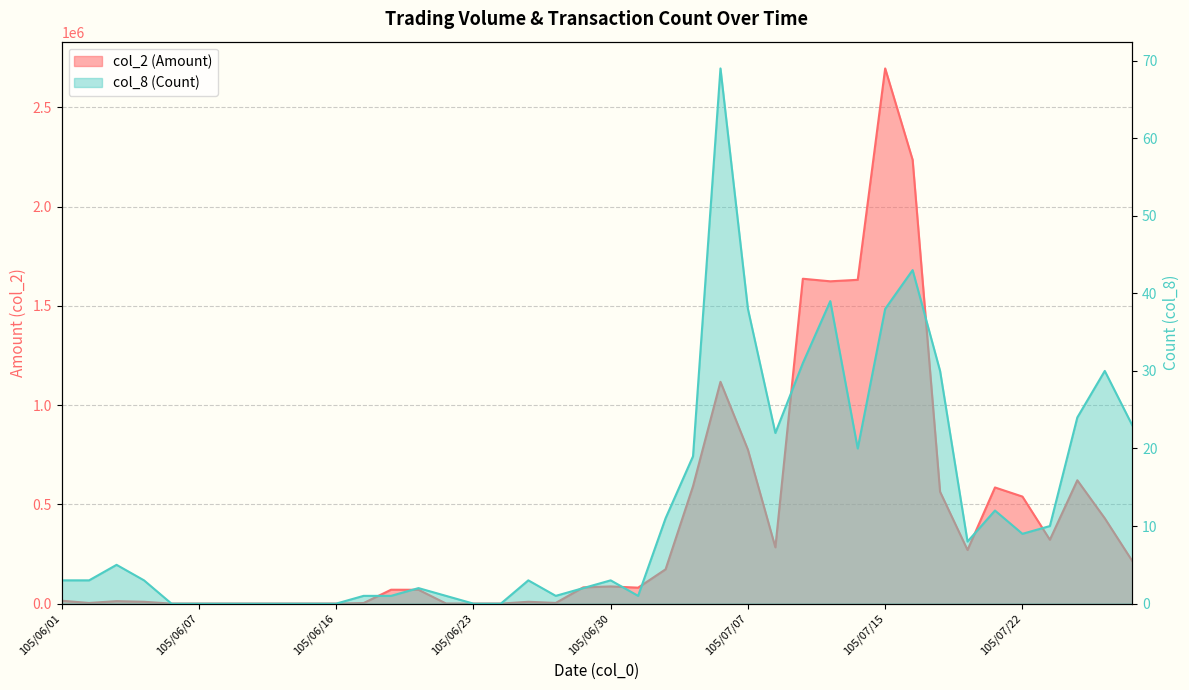

What are all the series names shown in the legend?

col_2 (Amount), col_8 (Count)